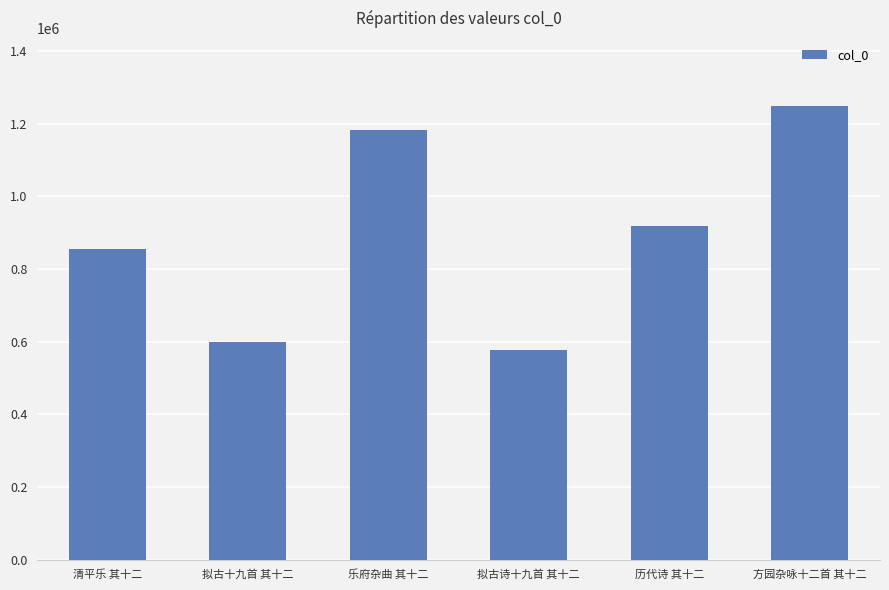

What is the change in value from 拟古十九首 其十二 to 方园杂咏十二首 其十二?

+649728